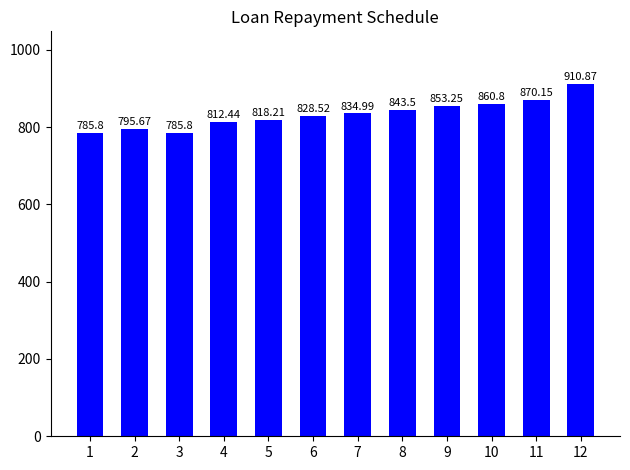

Is it true that the value at 1 is 1069.8?

False